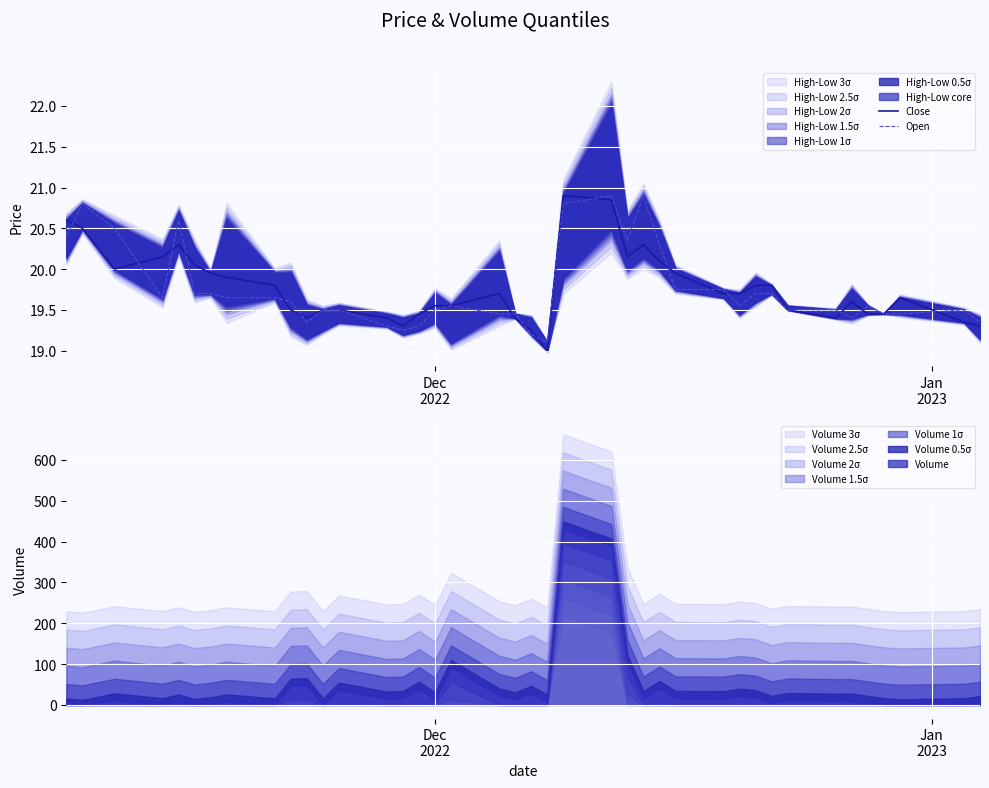

What is the lowest value of the Close series?

19.0